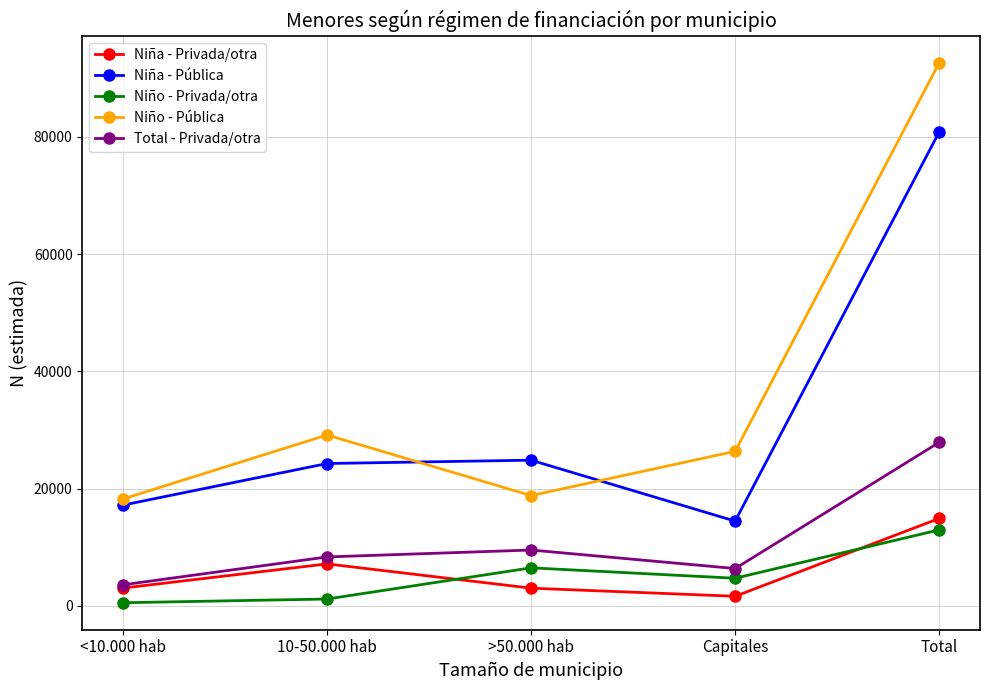

Is it true that Niño - Pública equals 5565 at Capitales?

False